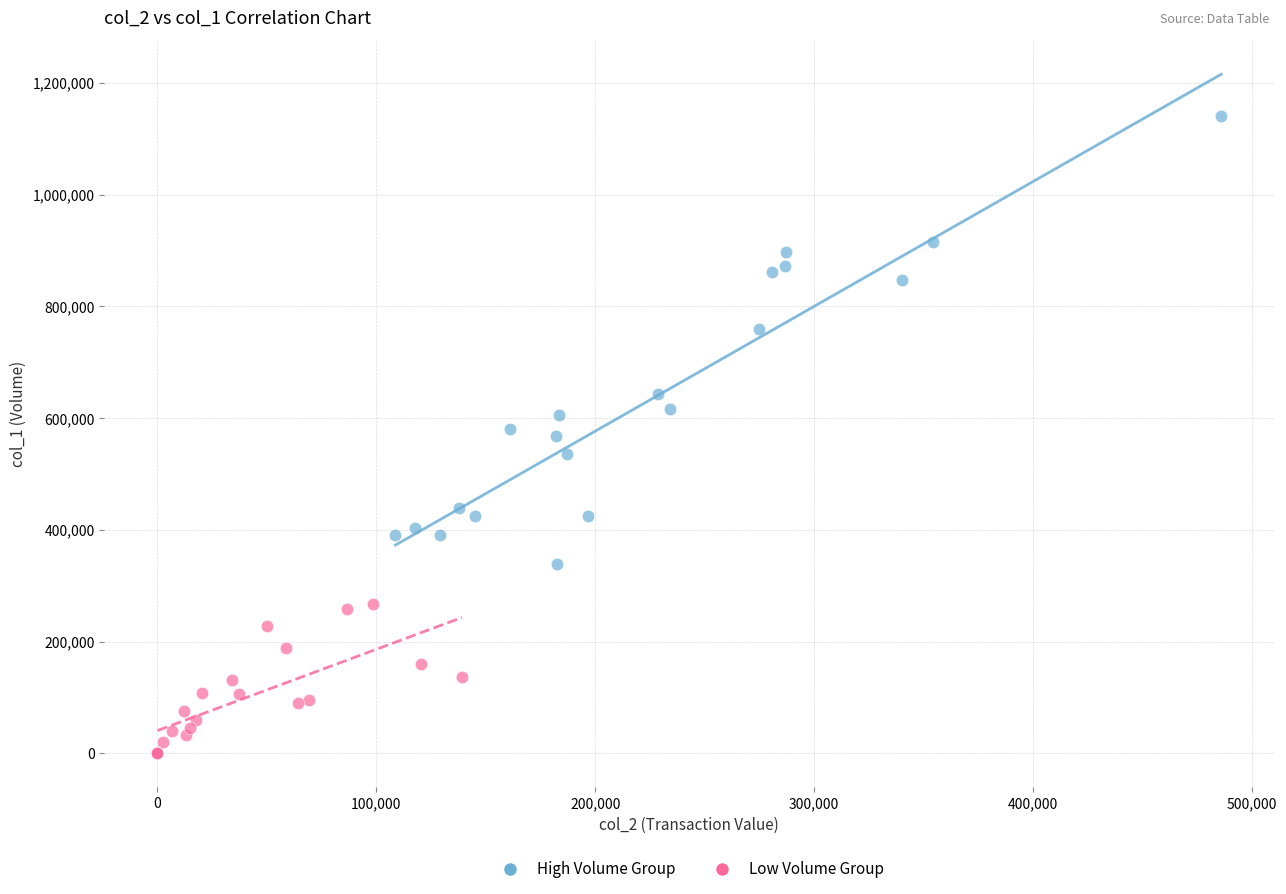

Which series has the largest Y range (max minus min)?

High Volume Group